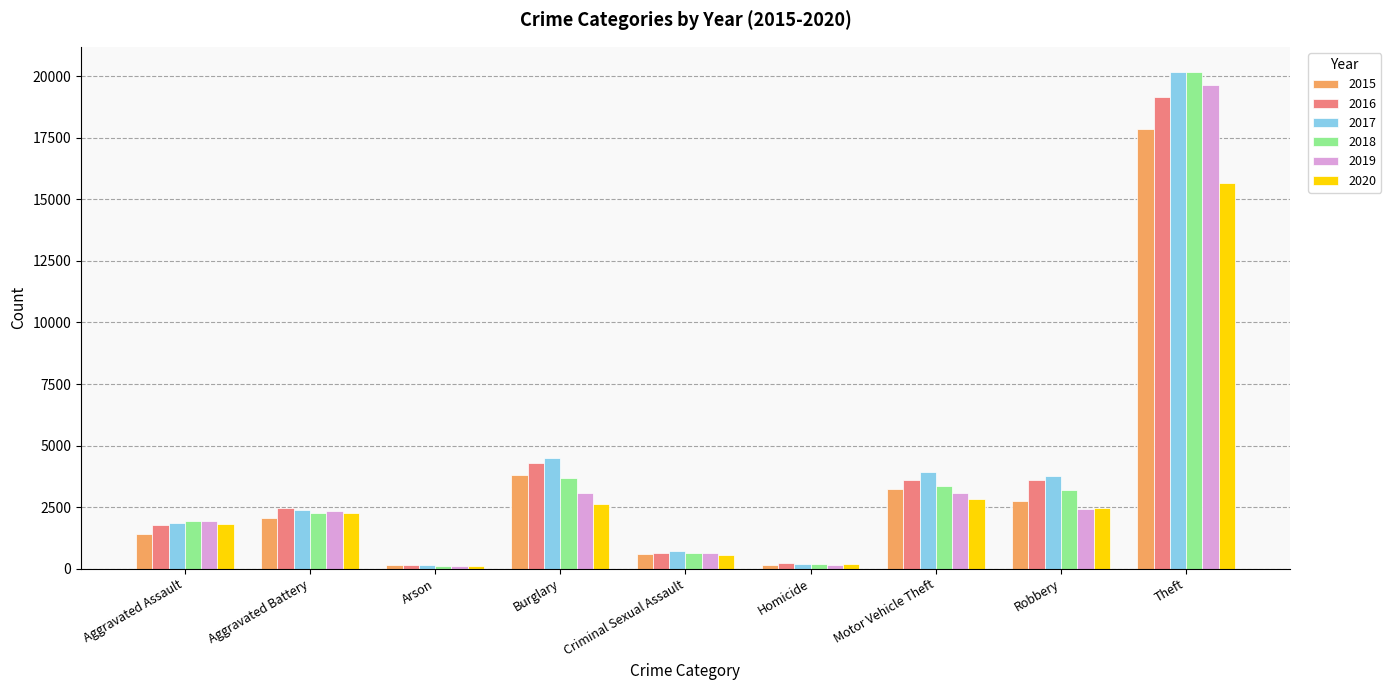

Which category has the highest value across all series?

Theft